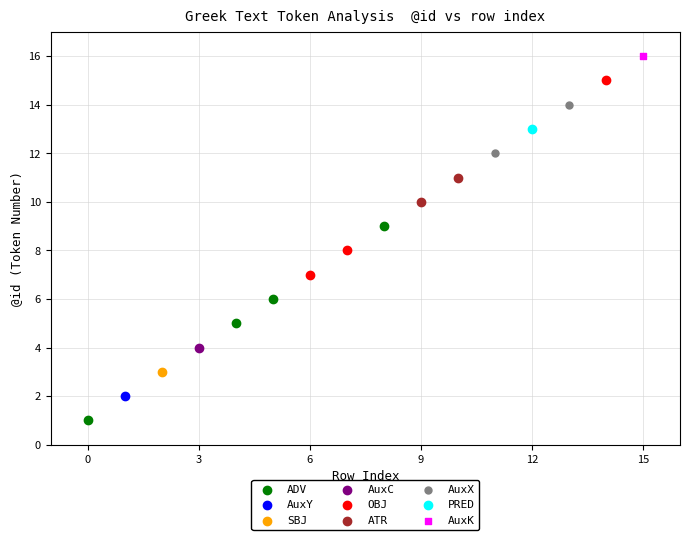

What are all the series names shown in the legend?

ADV, AuxY, SBJ, AuxC, OBJ, ATR, AuxX, PRED, AuxK